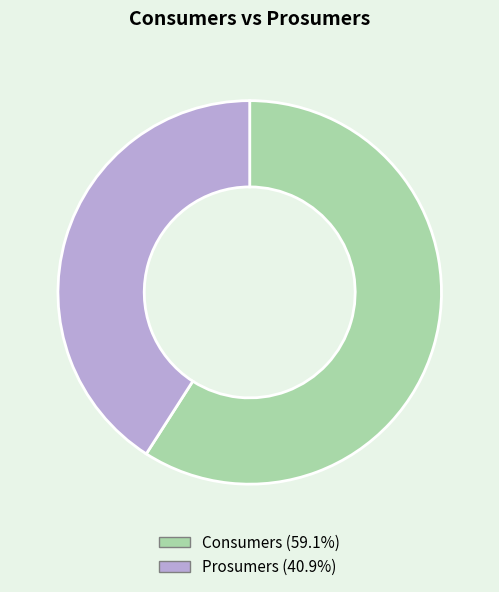

Approximately how many times larger is the value at Consumers compared to Prosumers?

1.4